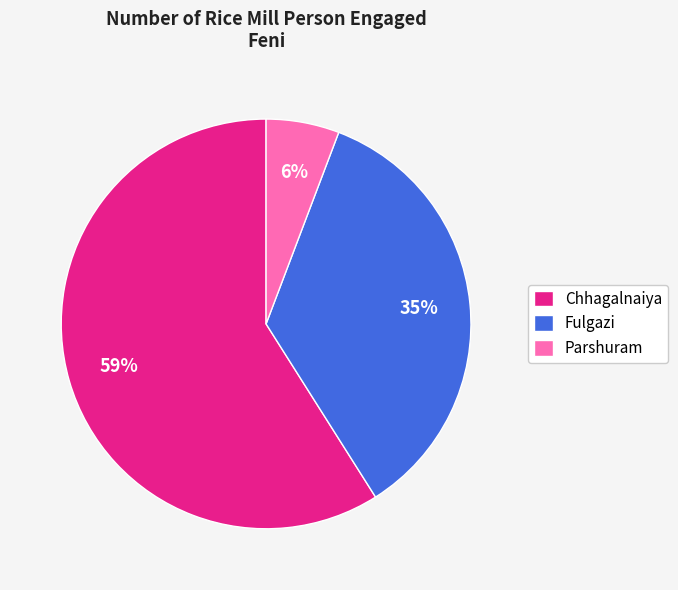

Which category has the biggest portion of the pie?

Chhagalnaiya